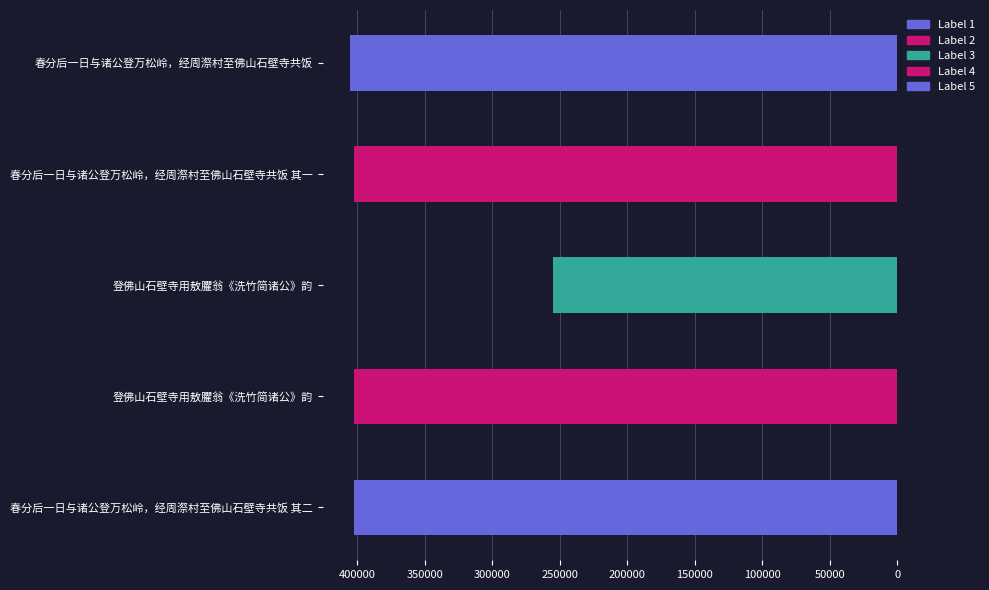

Reading left to right, list all the values displayed in this chart.

405324	402087	255108	402064	402088